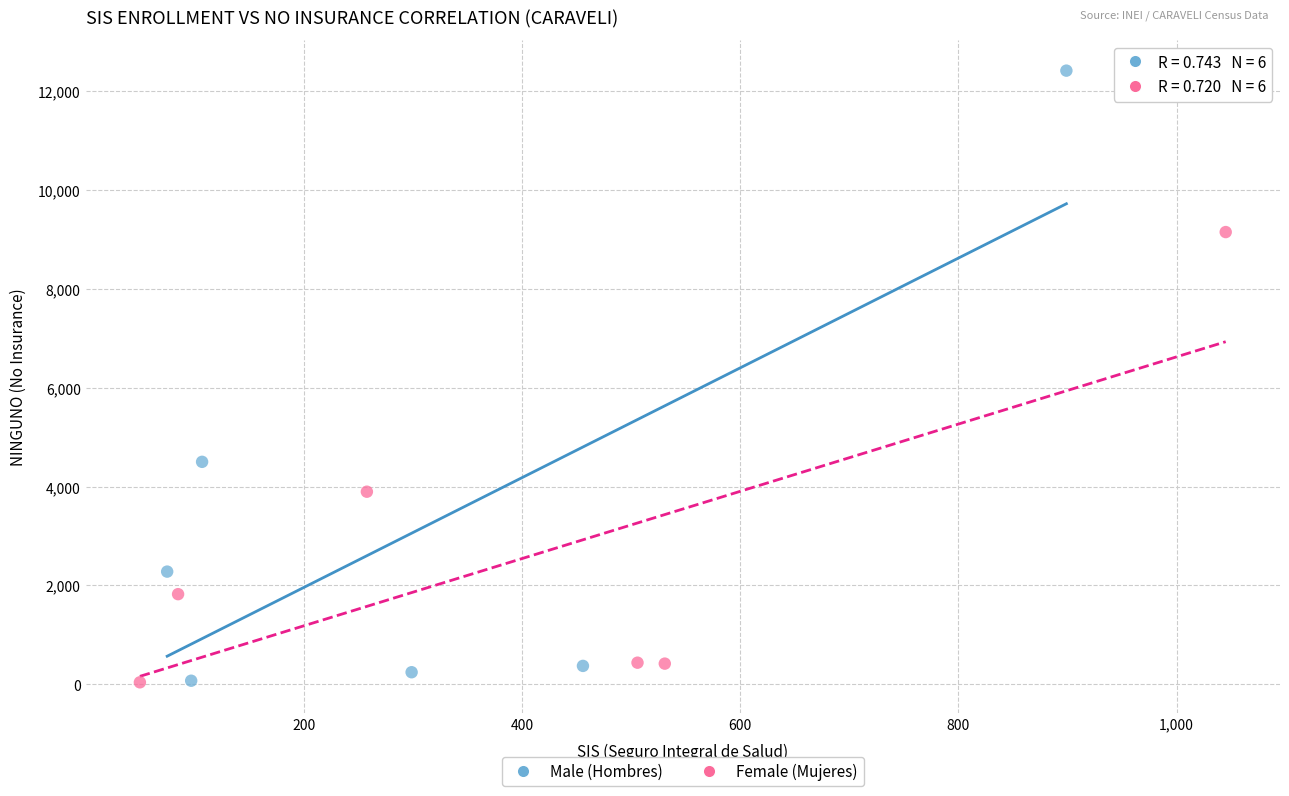

Which series reaches the maximum Y coordinate?

Male (Hombres)